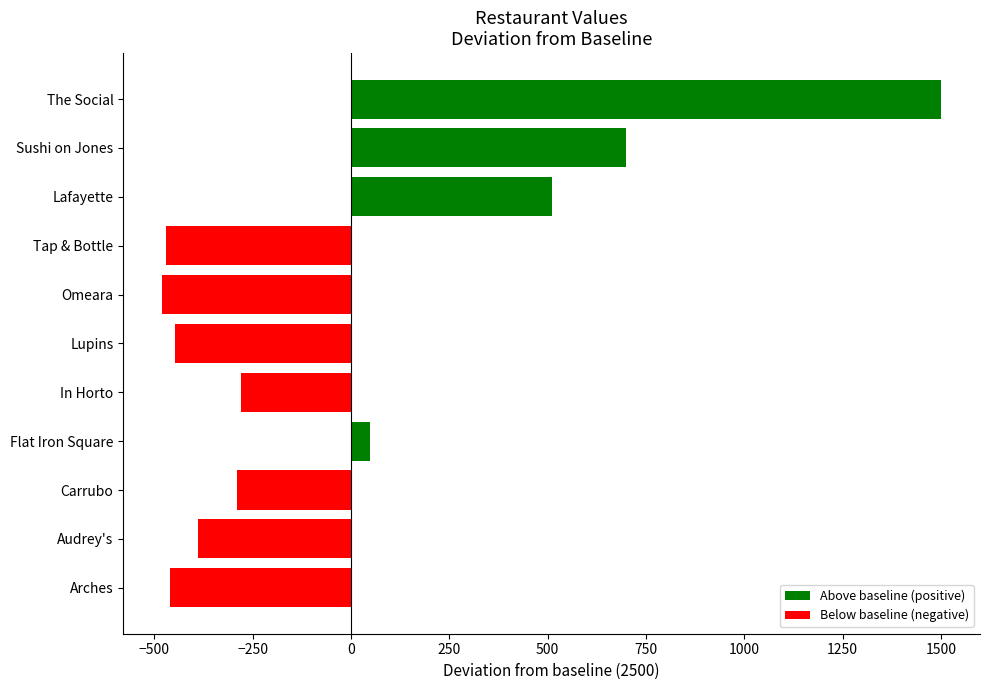

Reading bottom to top, extract all data points from this chart.

-459	-390	-290	49	-280	-448	-480	-470	510	700	1500